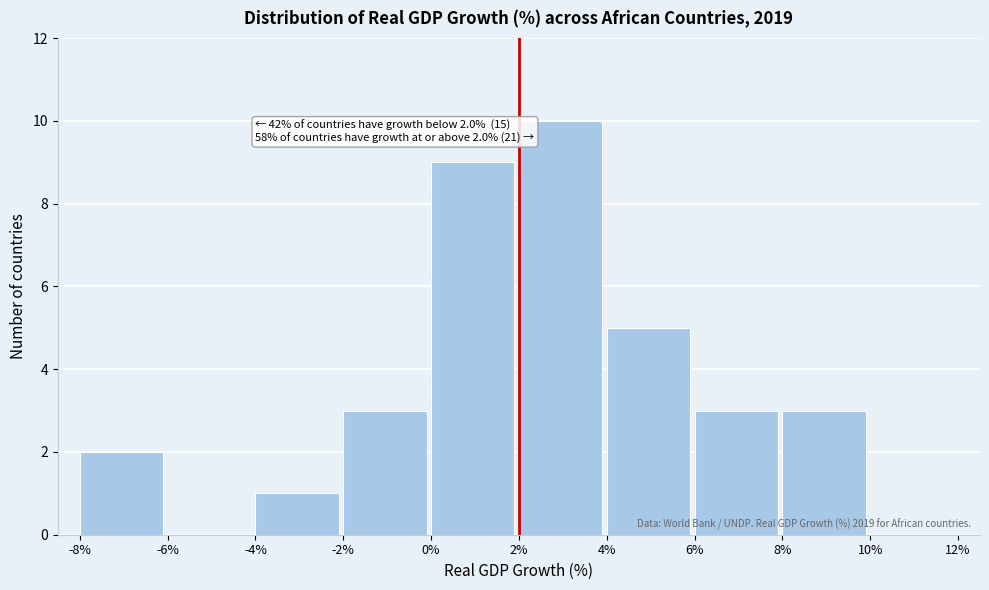

Over which range of the x-axis is the bar tallest?

2% to 4%